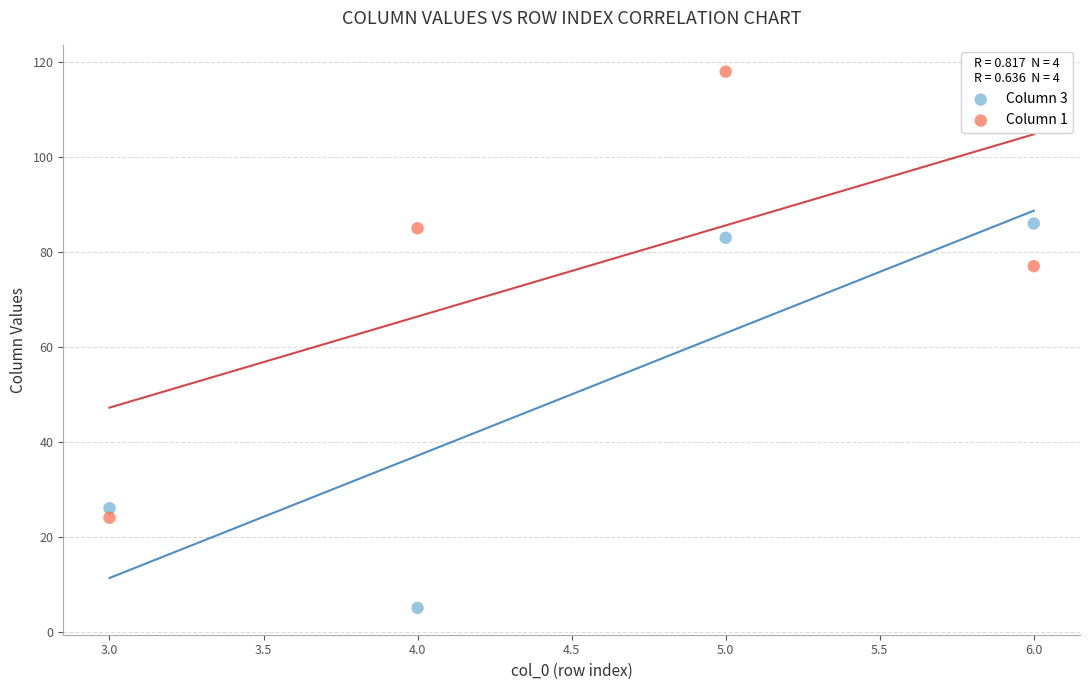

Which series contains the lowest Y value?

Column 3